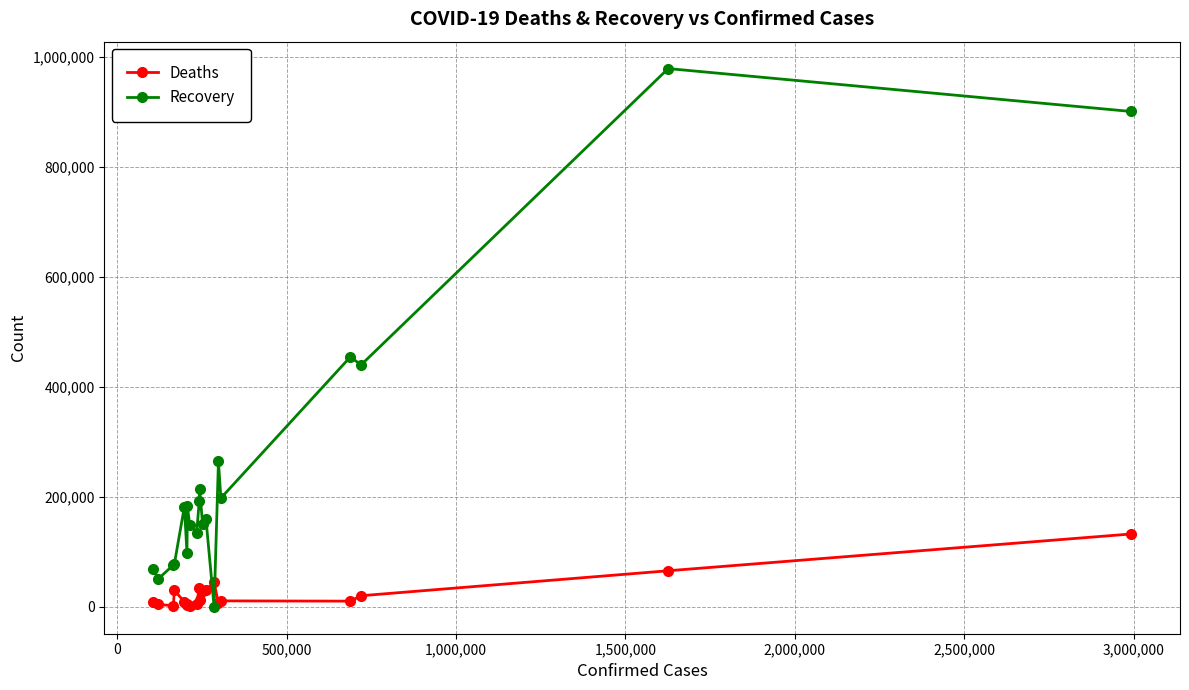

True or false: Recovery and Deaths intersect in this chart.

True